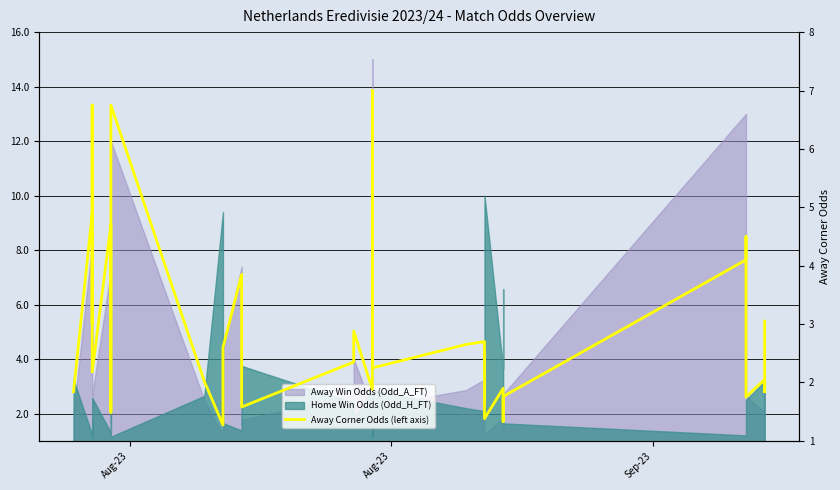

True or false: the data shows 9.4 at 8.

False